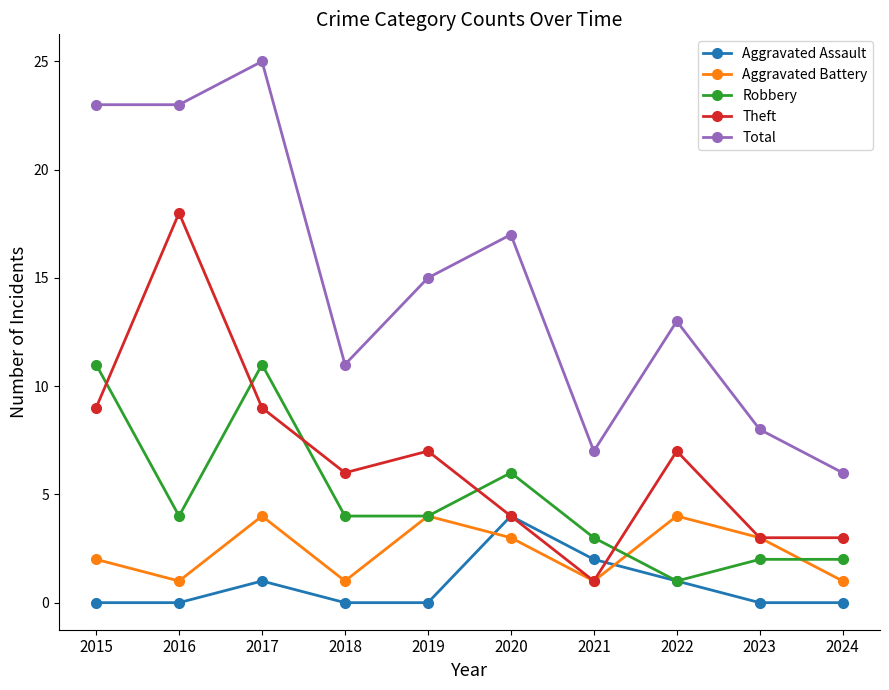

True or false: Theft has more than 1 interior local peaks.

True